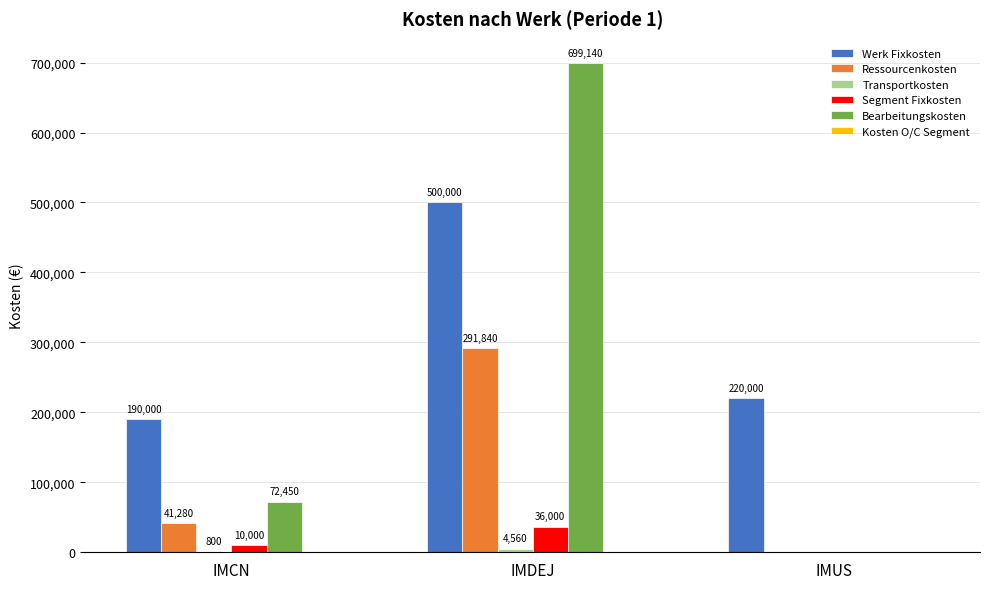

At which category is the sum across all series the highest?

IMDEJ